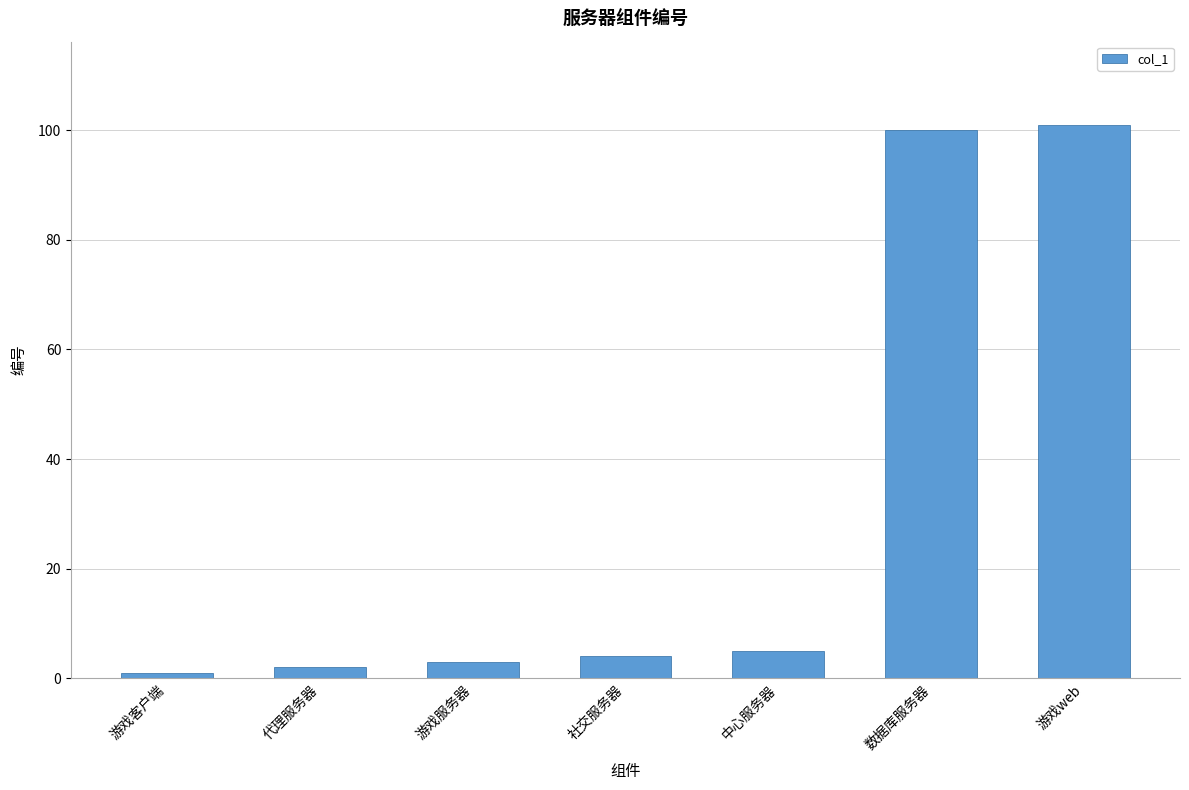

Which has a higher value, 游戏web or 游戏客户端?

游戏web